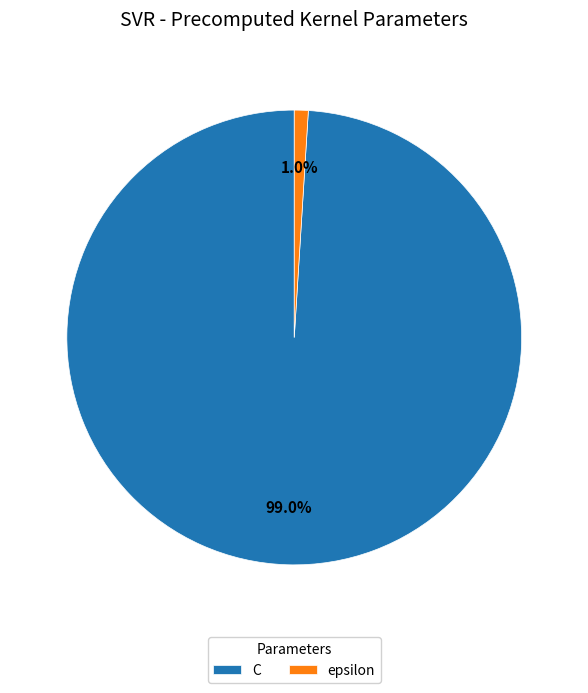

Combined, what portion of the pie is epsilon and C?

100.0%